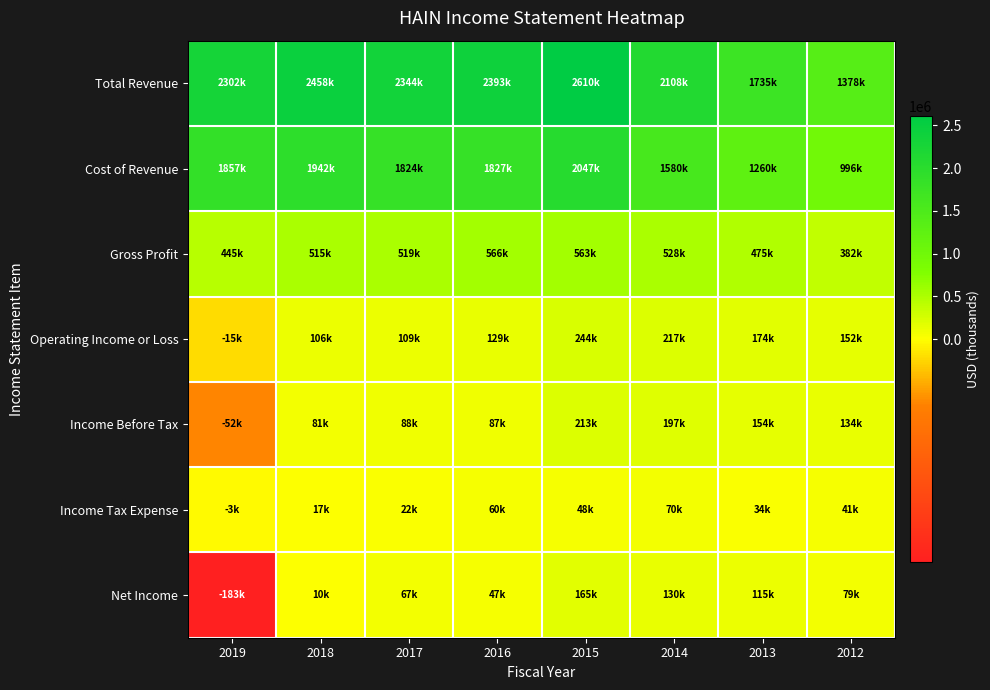

Which has a higher value, 2016 or 2018?

2018